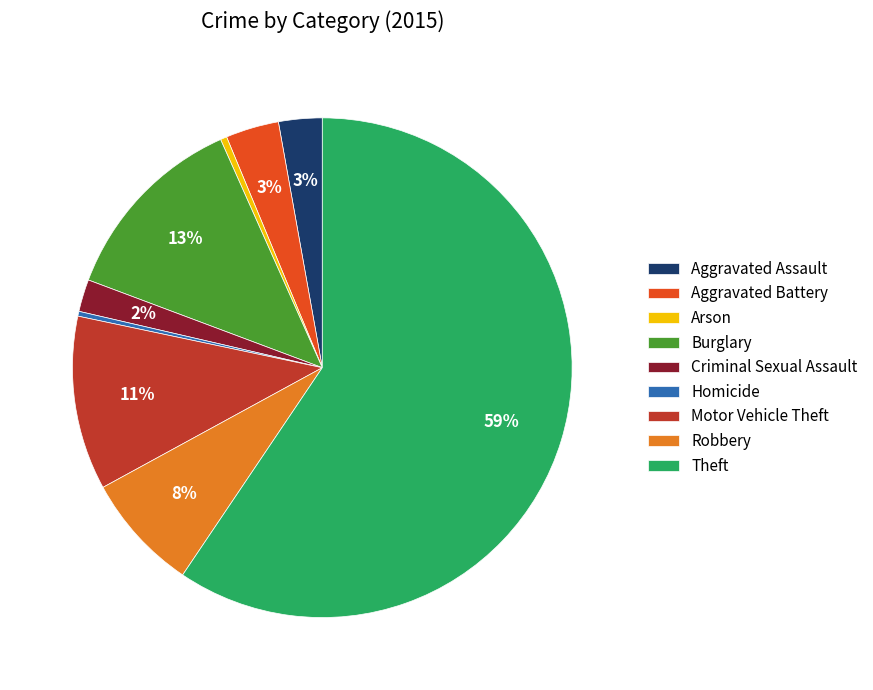

Which slice represents more than half of the pie?

Theft